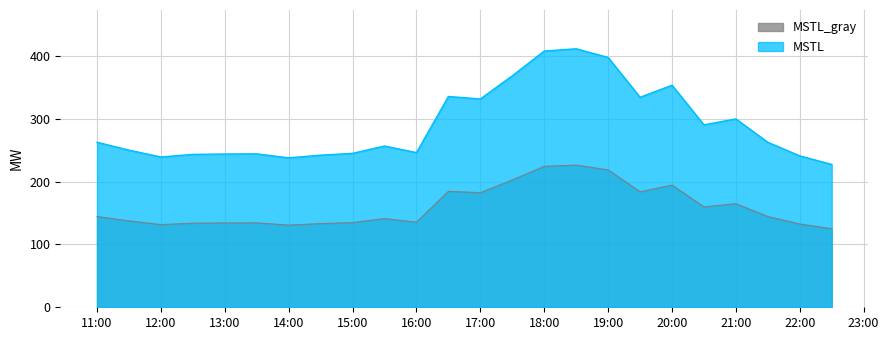

What is the label of the 11th point from the right?

2022-03-13 17:30:00